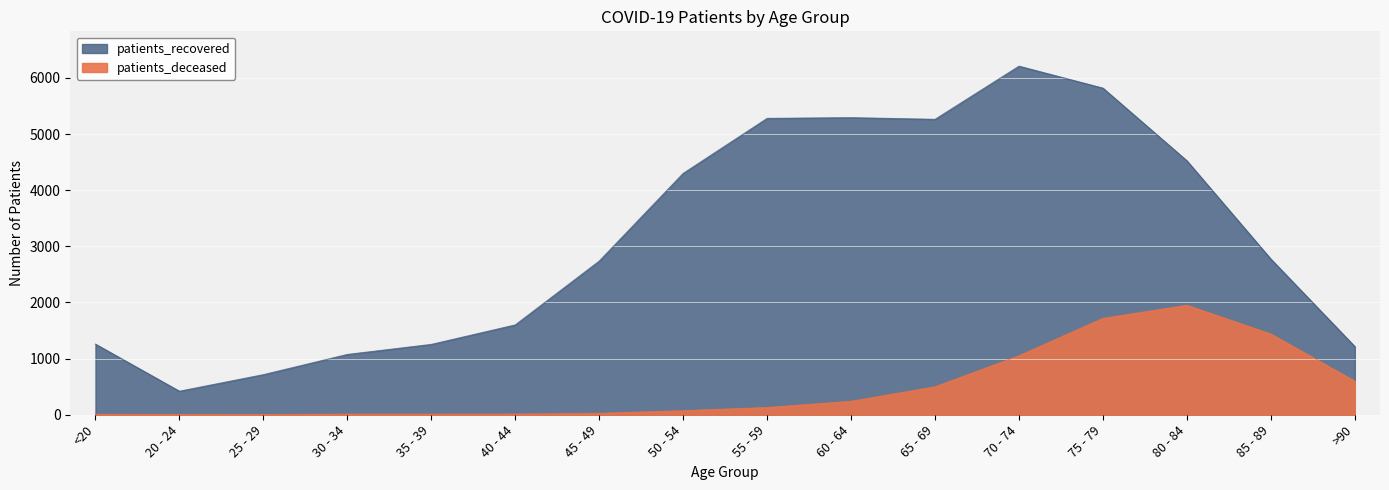

At how many categories does at least one series exceed 919?

14